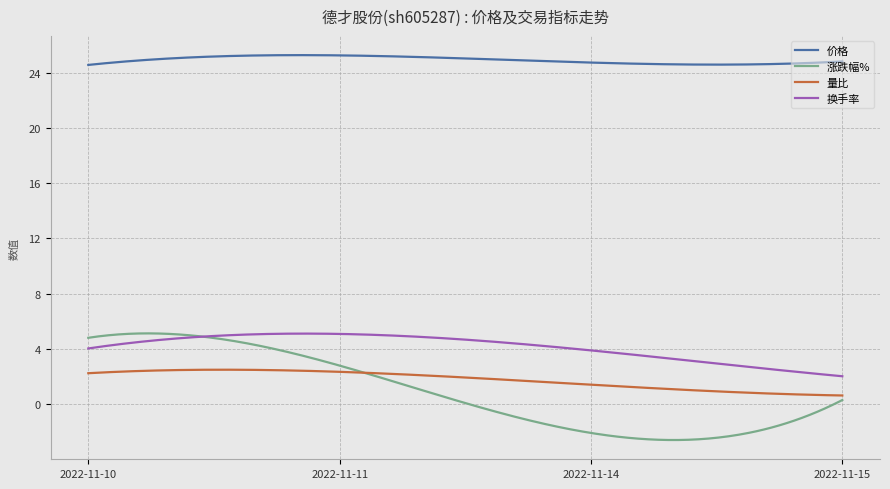

At how many categories does at least one series exceed 5?

300